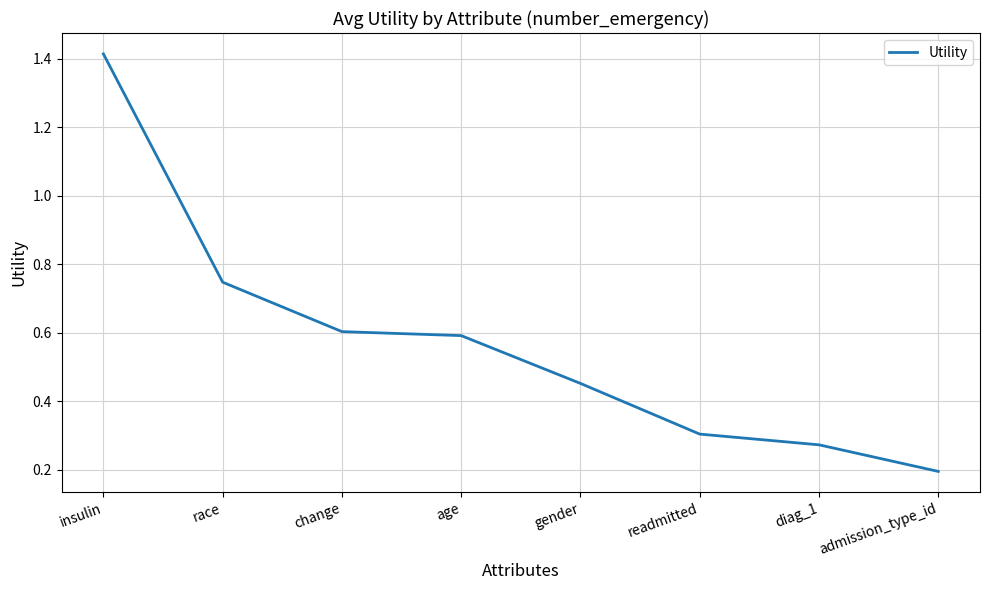

List the labels in order of value, largest first.

insulin, race, change, age, gender, readmitted, diag_1, admission_type_id